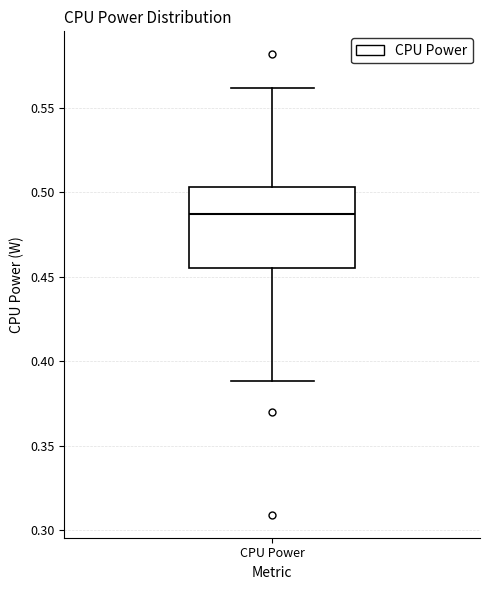

Transcribe this box plot: give where the median line is, the range the box spans, and where the two whiskers end, as read against the y-axis. The values are not printed on the chart, so give them approximately, as read against the axis.

median 0.485, box 0.455 to 0.505, whiskers 0.390 to 0.560